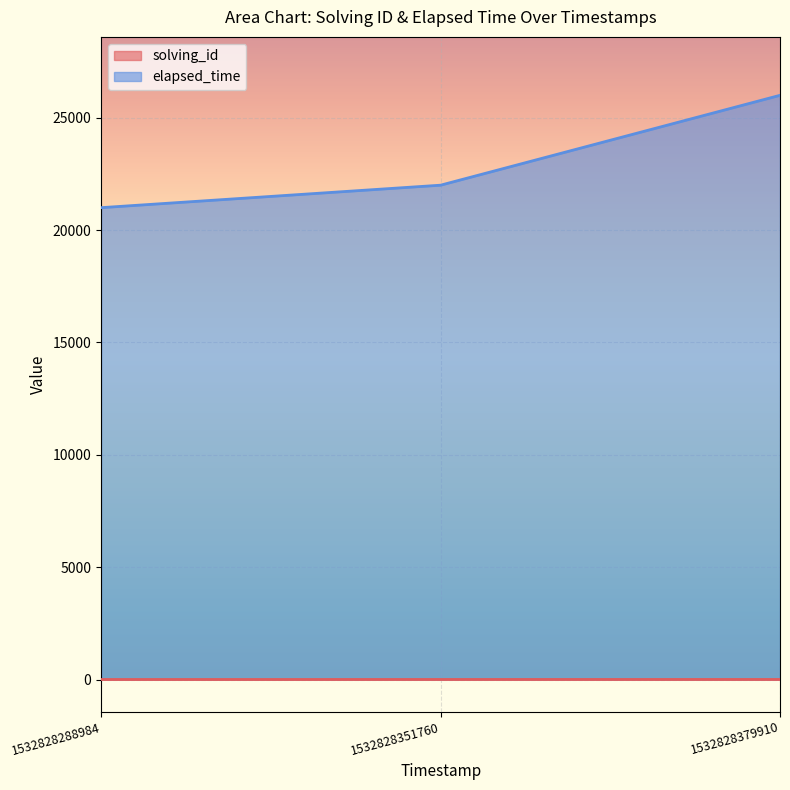

At which label is elapsed_time closest to 23500?

1532828351760